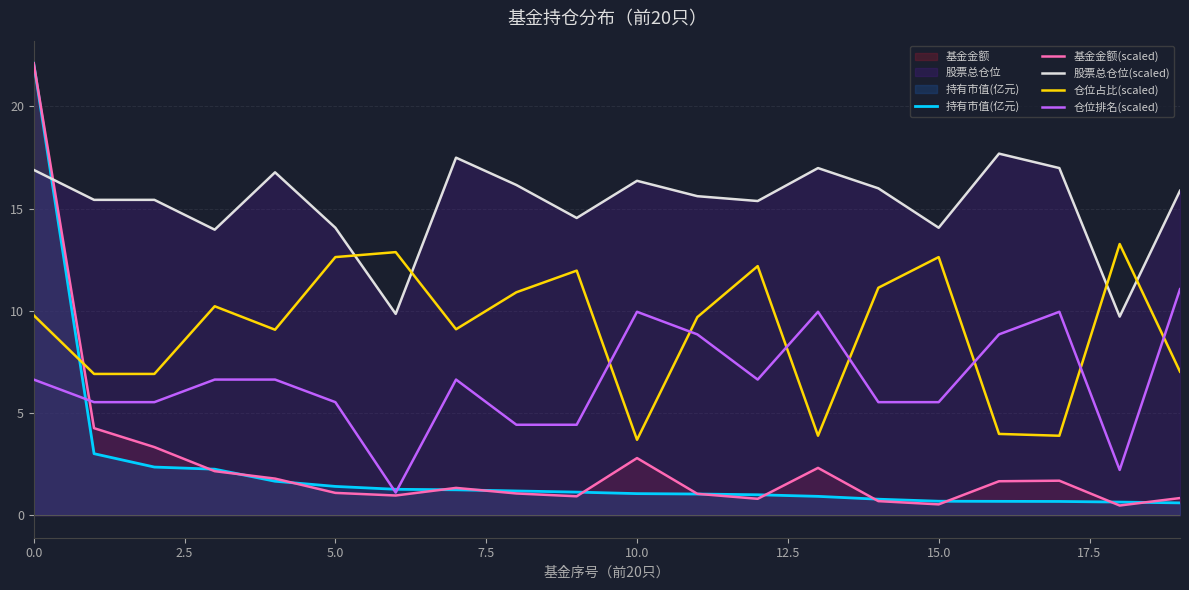

What is the minimum value shown in the chart?

0.5